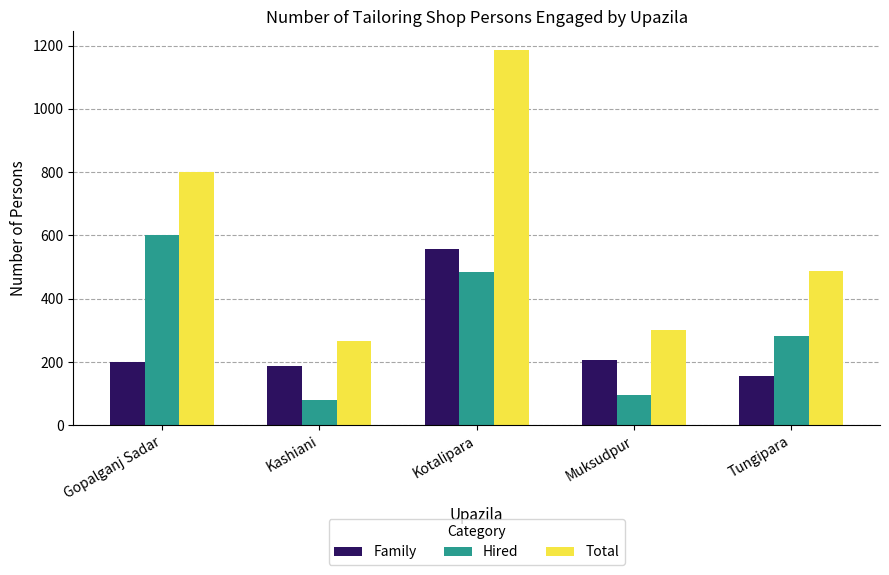

Is it true that Total equals 488 at Tungipara?

True